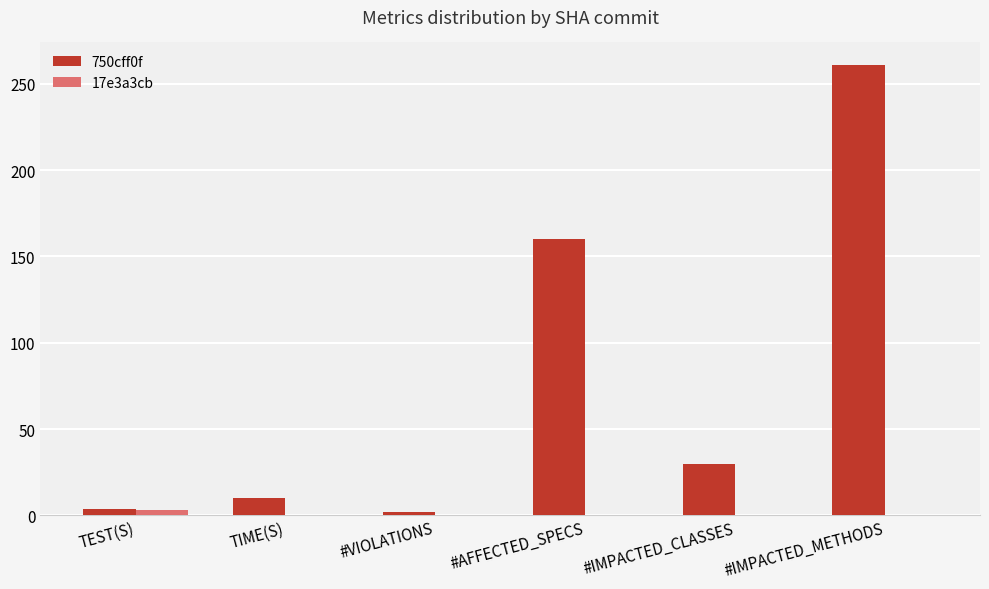

Which label corresponds to the largest value in the chart?

#IMPACTED_METHODS